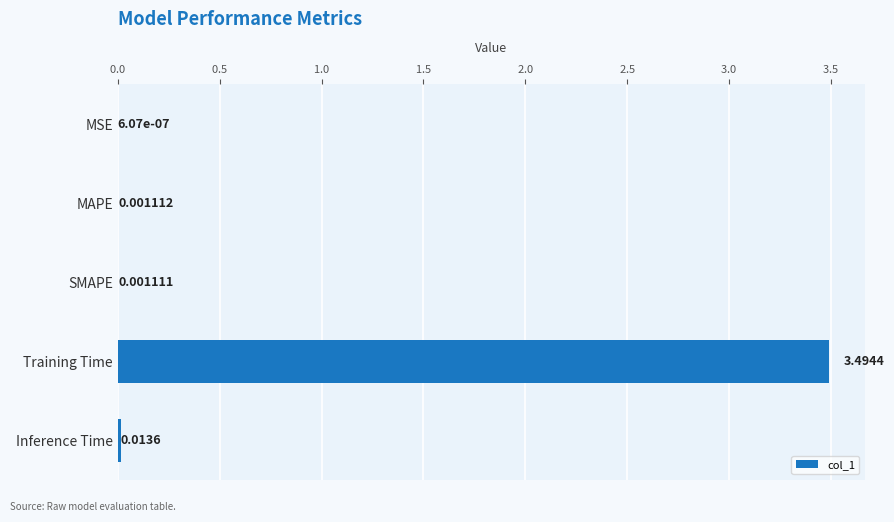

What is the sum of all values?

3.5